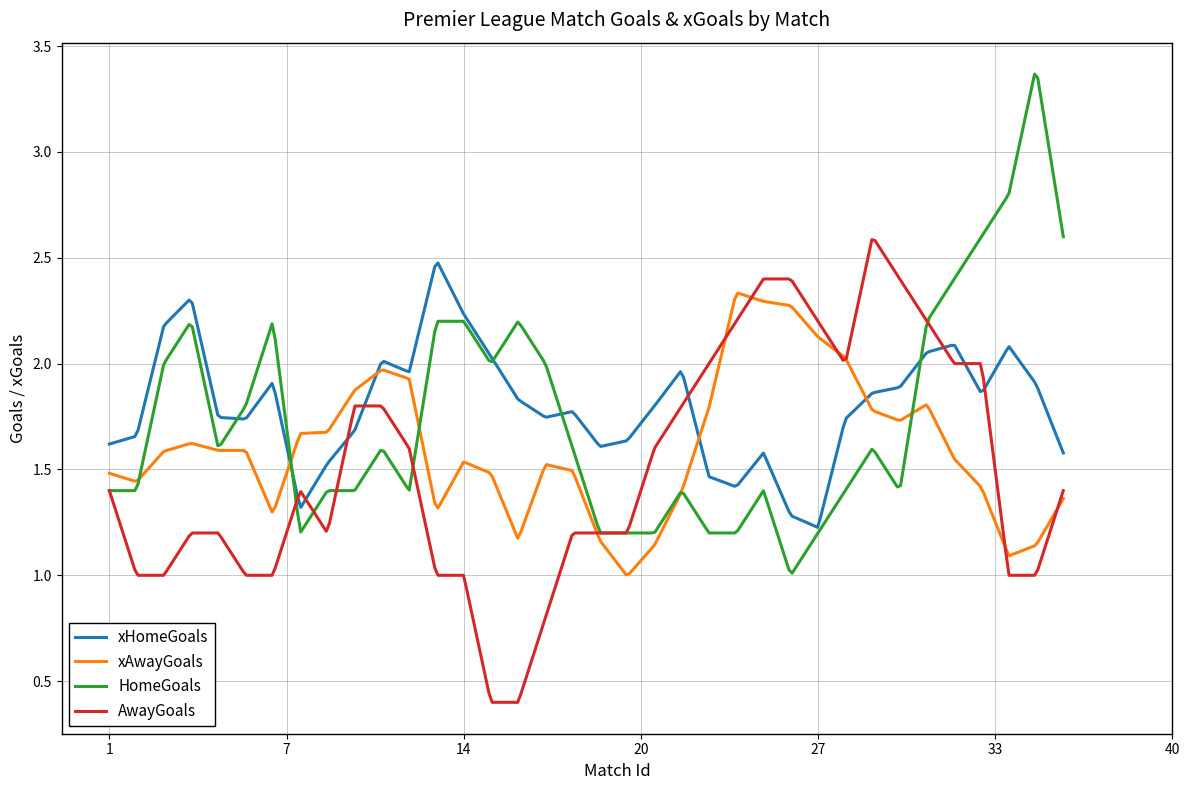

Rank the series by their average value, from highest to lowest.

xHomeGoals, HomeGoals, xAwayGoals, AwayGoals